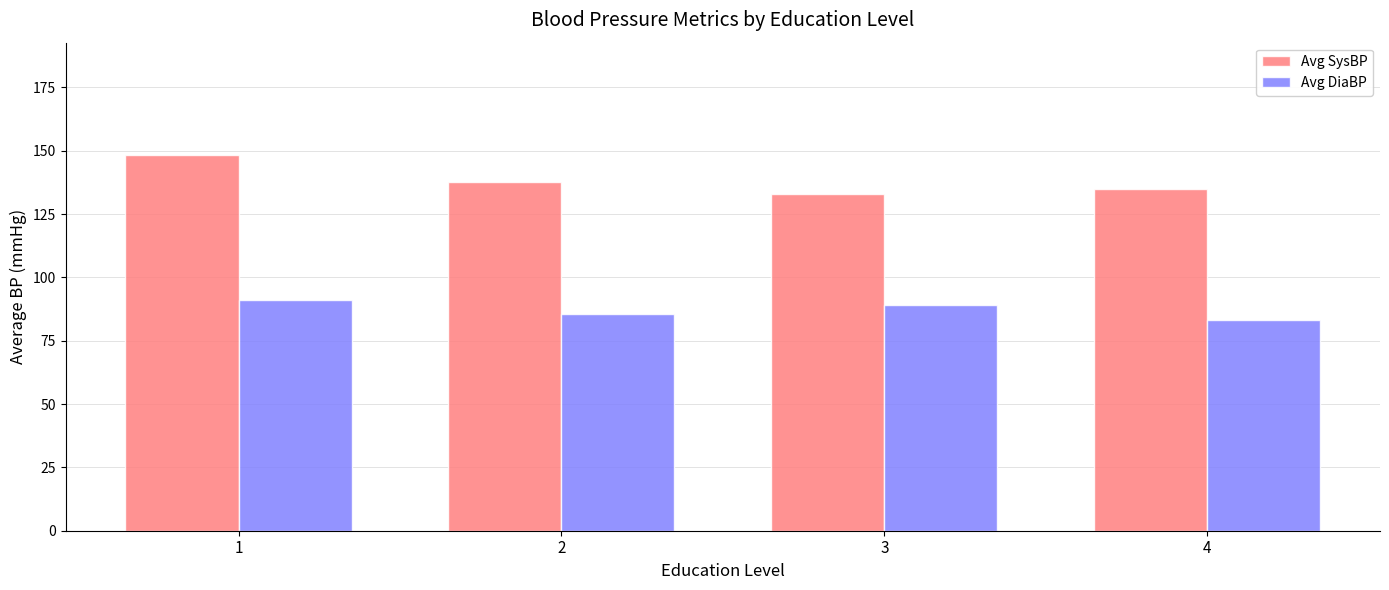

What is the maximum value shown in the chart?

148.2